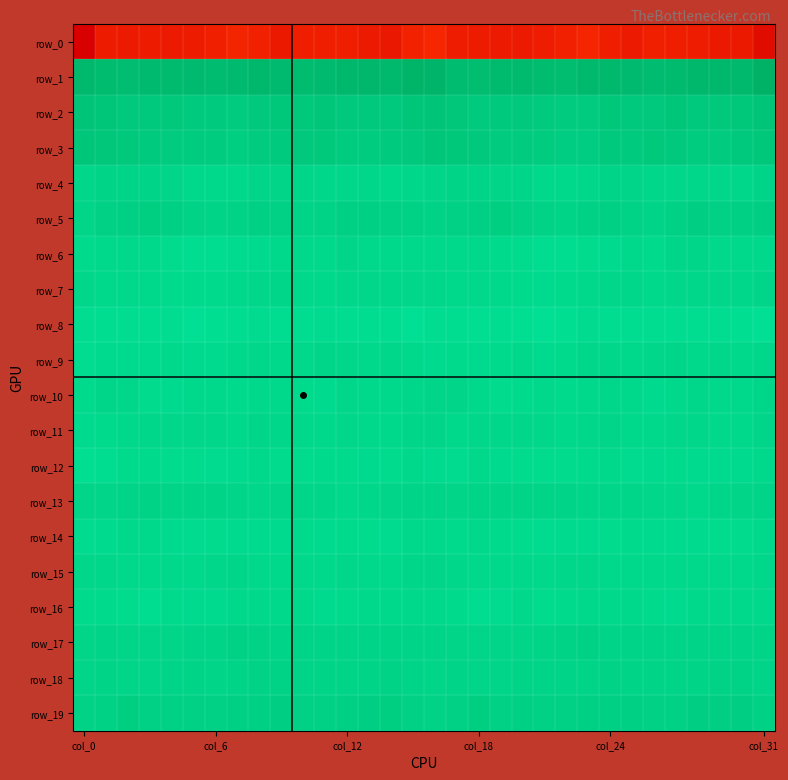

What is the average value of the row_5 series?

5.2